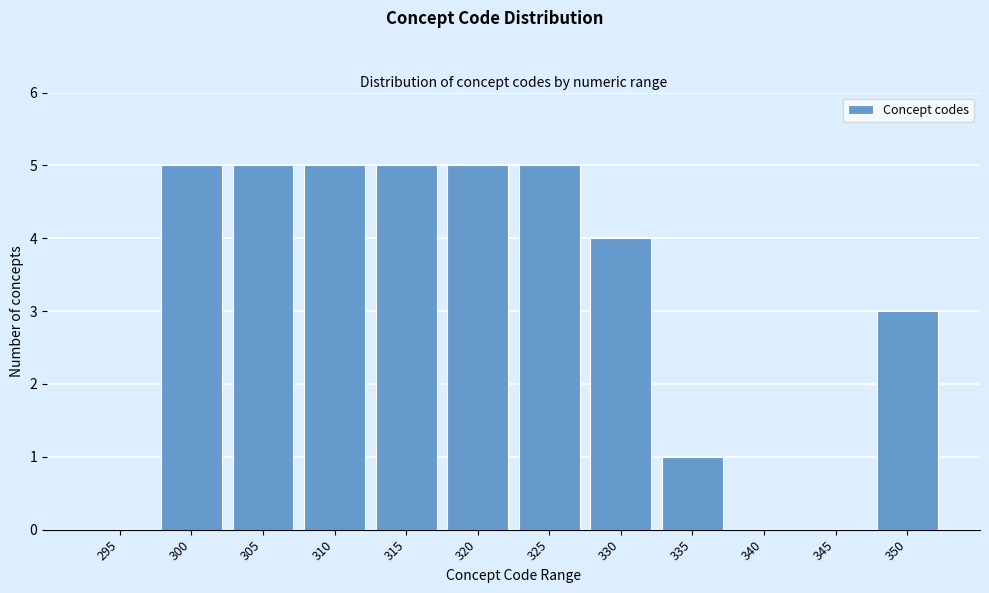

Reading left to right, list all the values displayed in this chart.

295=0	300=5	305=5	310=5	315=5	320=5	325=5	330=4	335=1	340=0	345=0	350=3